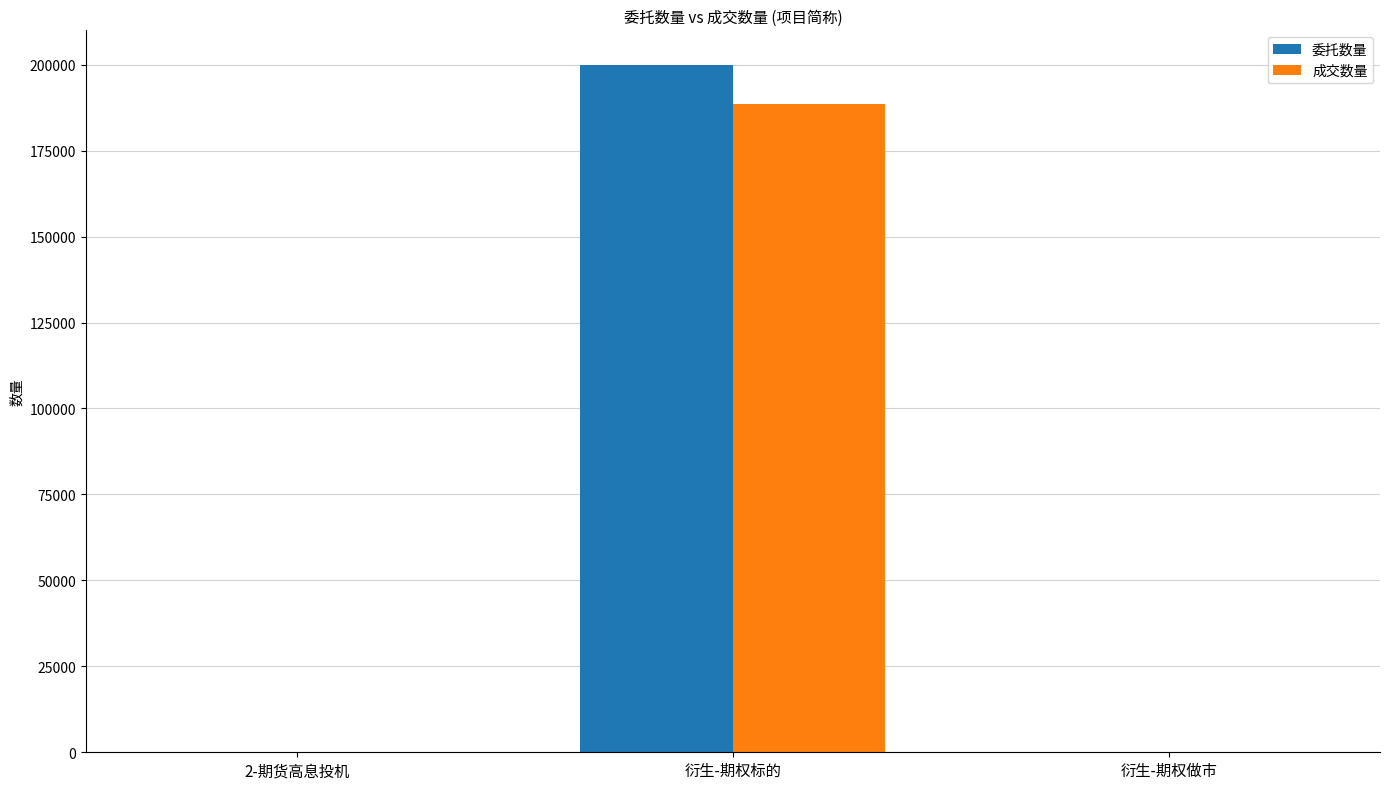

What is the sum of all 成交数量 values?

188723